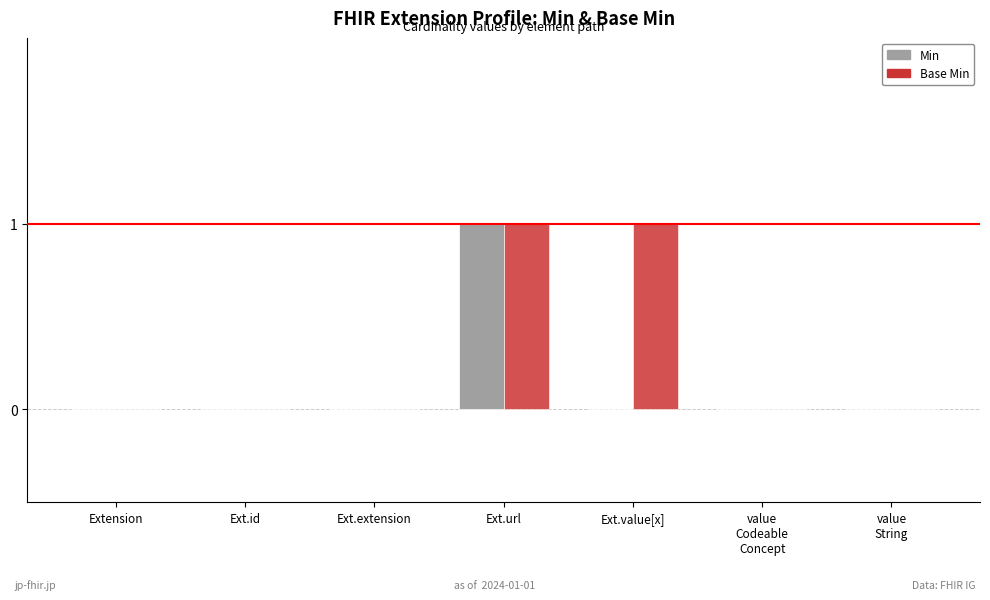

The Base Min series shows 2 at Ext.value[x]. True or false?

False